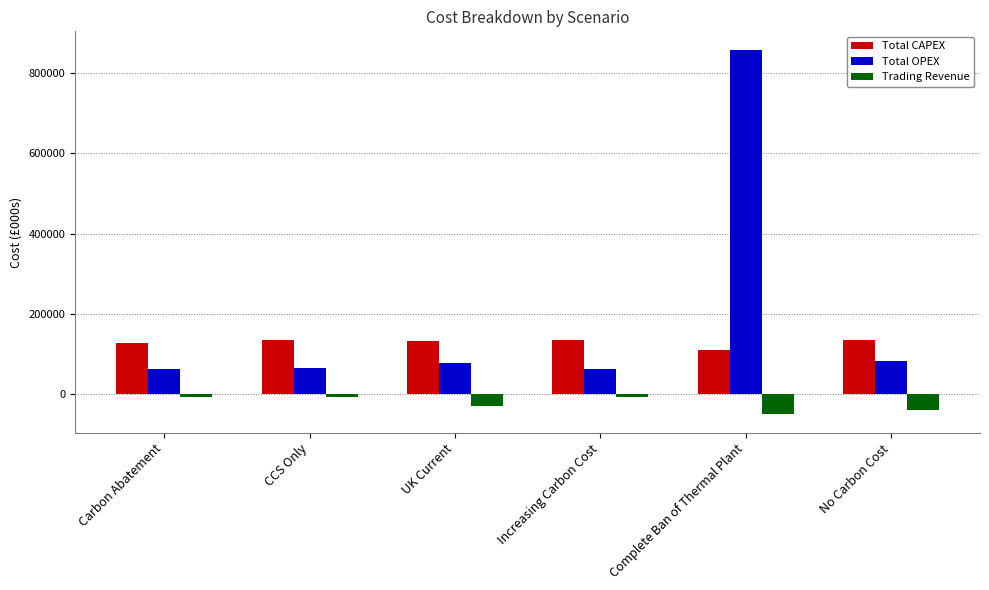

The Total OPEX series shows 444729.5 at Complete Ban of Thermal Plant. True or false?

False